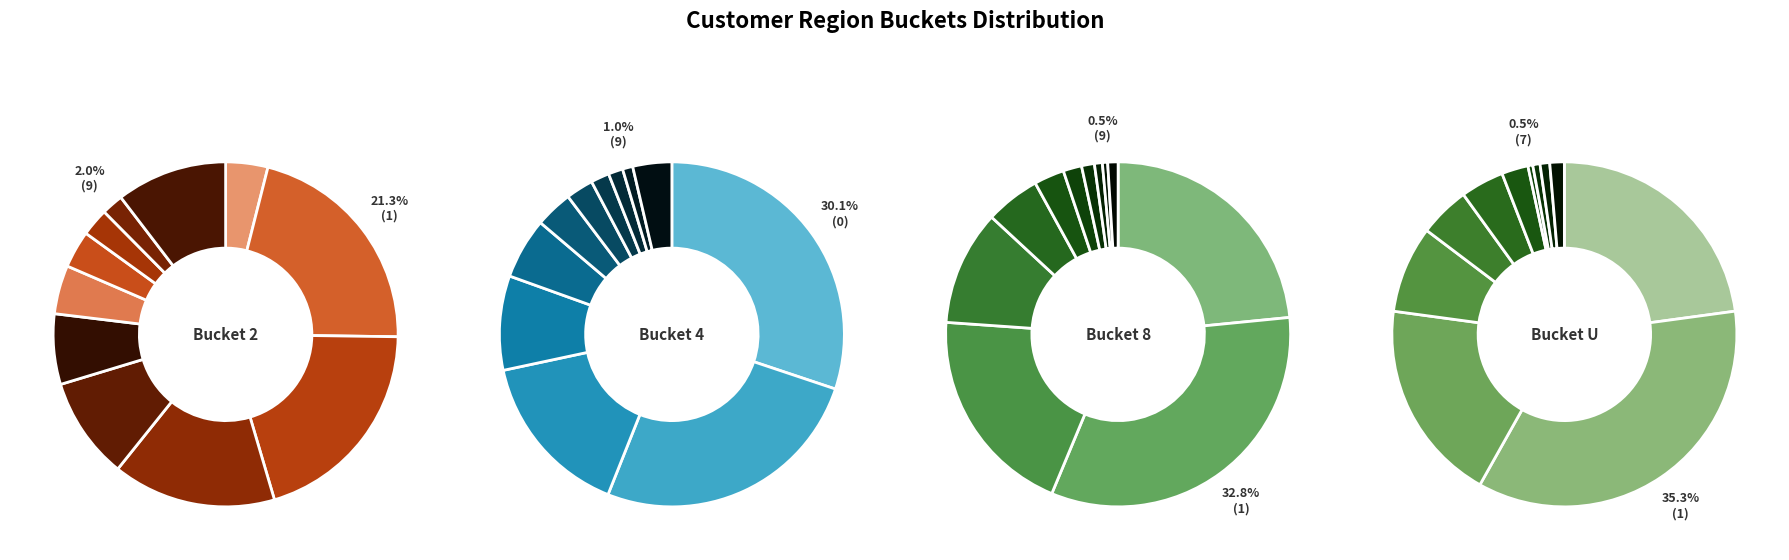

Which has a higher value, 7 or 5?

5